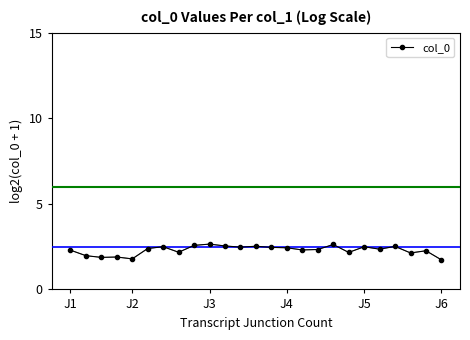

What is the average value?

2.3